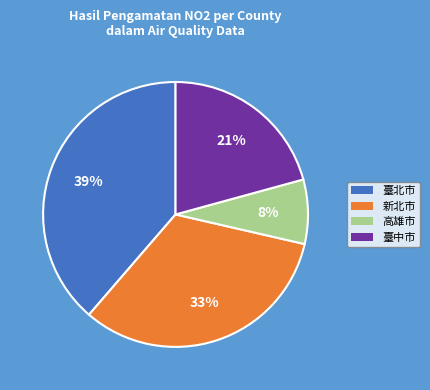

Which category has the biggest portion of the pie?

臺北市